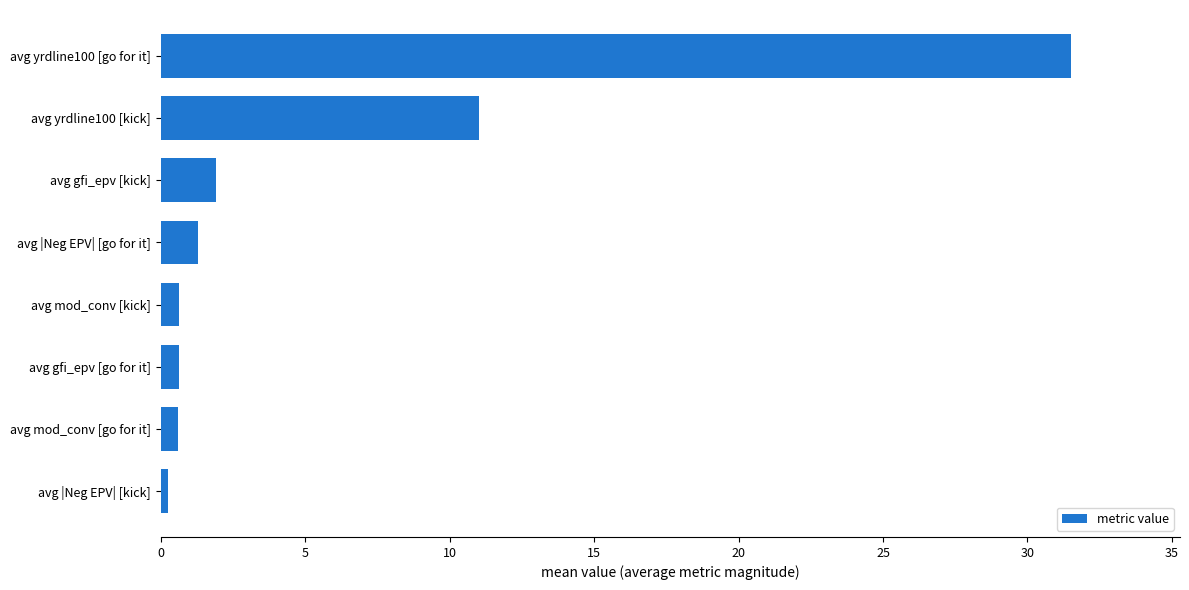

Which category has the highest value across all series?

avg yrdline100 [go for it]